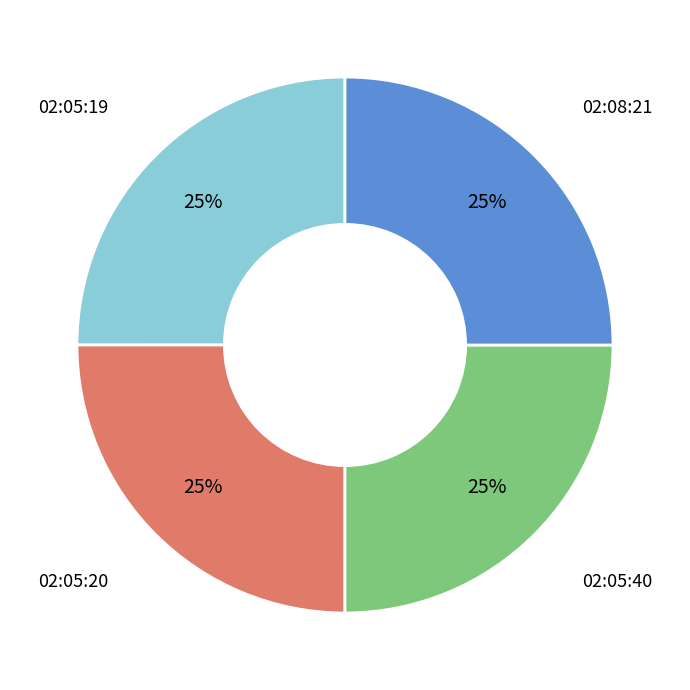

To the nearest percent, what portion does 02:08:21 represent?

25%